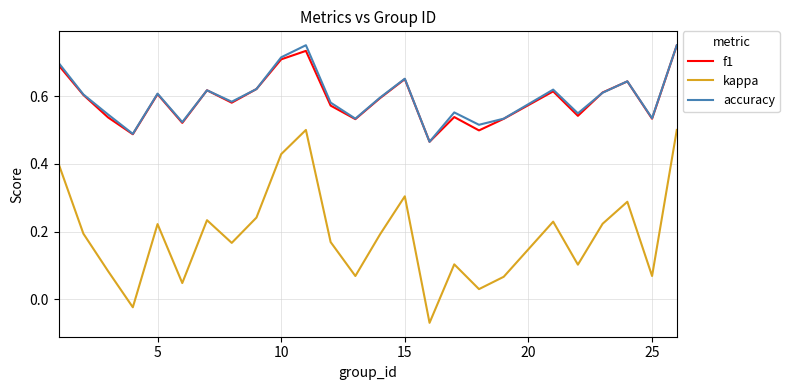

True or false: kappa and f1 intersect in this chart.

False